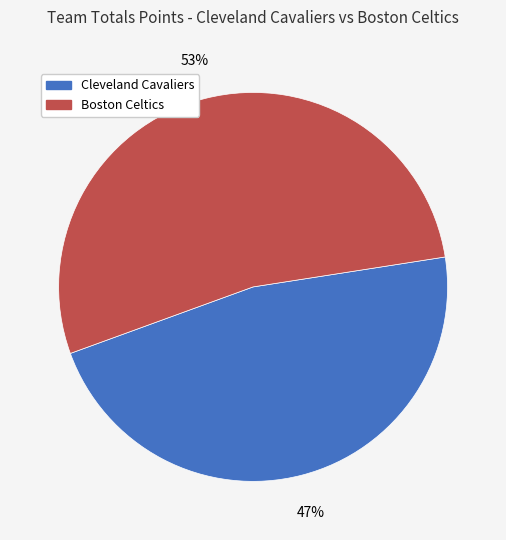

What percentage is the Boston Celtics slice, to the nearest percent?

53%